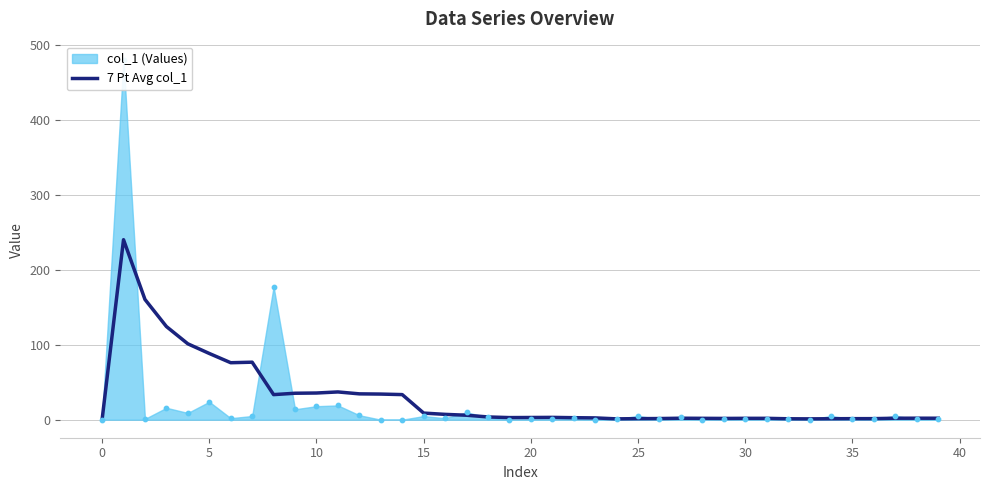

What is the ratio of the value at 38 to the value at 33?

1.8